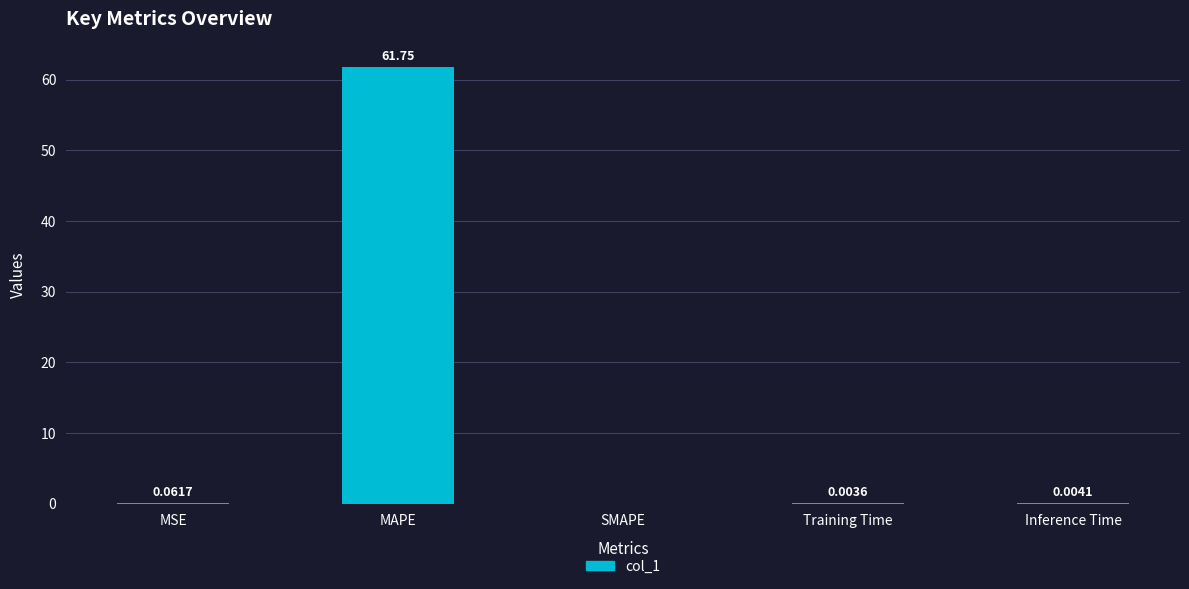

Which label corresponds to the largest value in the chart?

MAPE